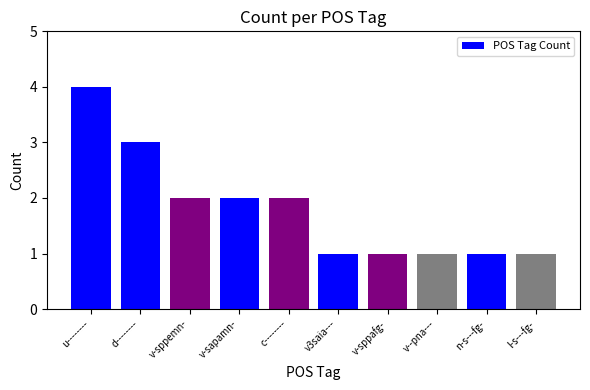

Is it true that the value at v--pna--- is 1?

True